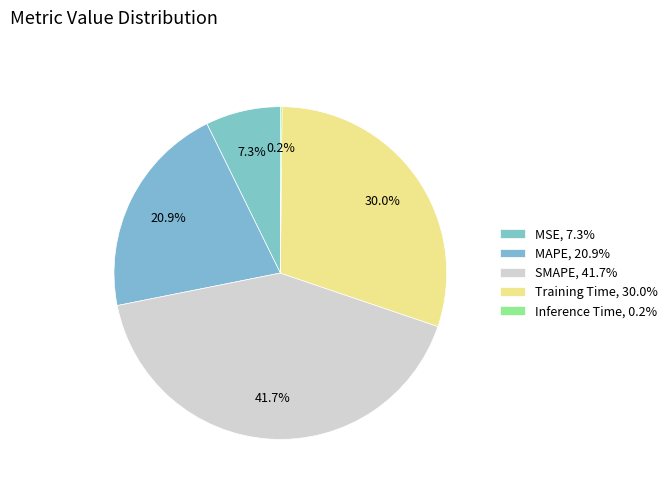

To the nearest percent, what is the difference between the largest and smallest slice percentages?

41%